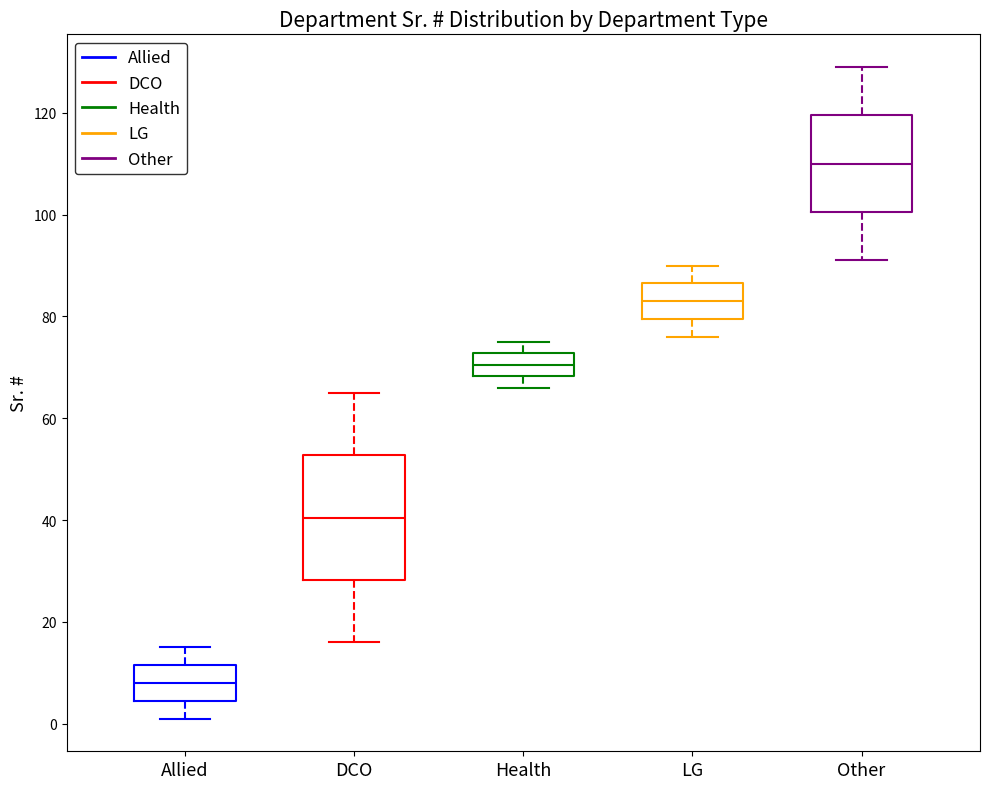

Where does the lower whisker of the box for DCO end on the y-axis? The values are not printed on the chart, so give them approximately, as read against the axis.

16